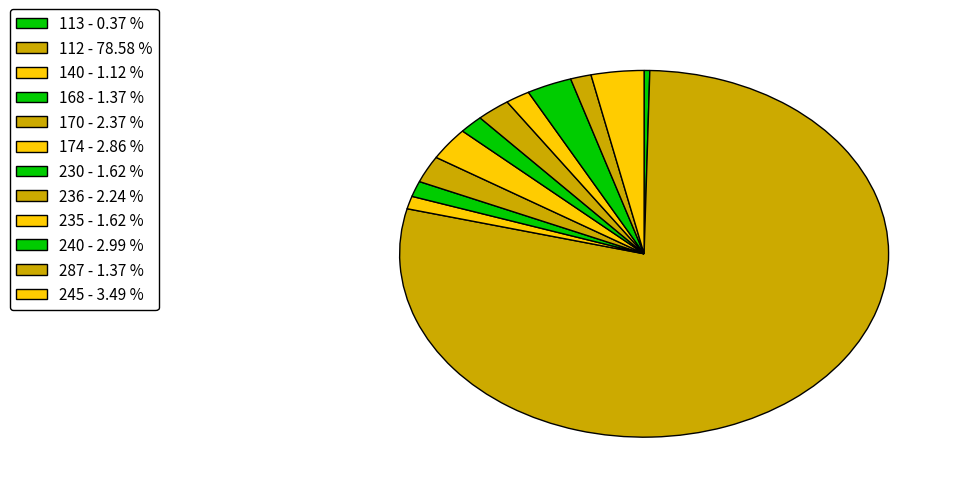

How many slices are in this pie chart?

12